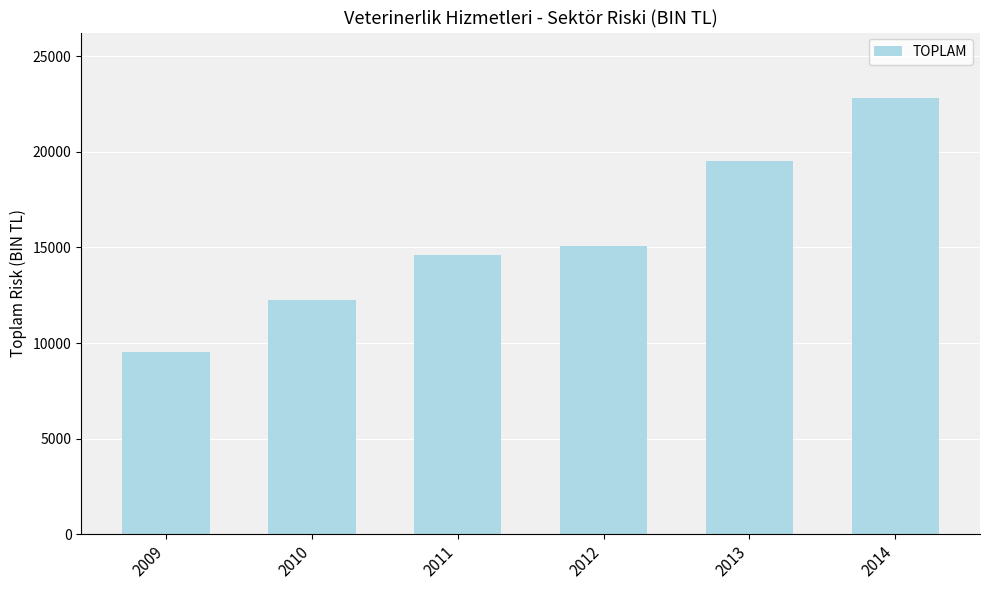

Count the number of data series in this chart.

1